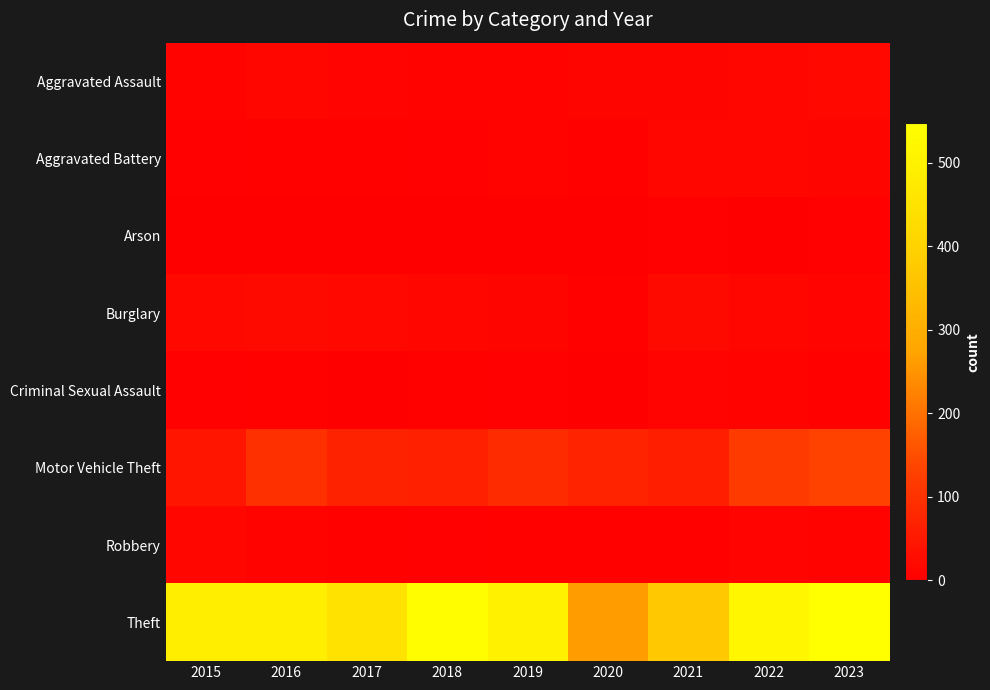

Between 2017 and 2022, which series saw the biggest shift?

Theft